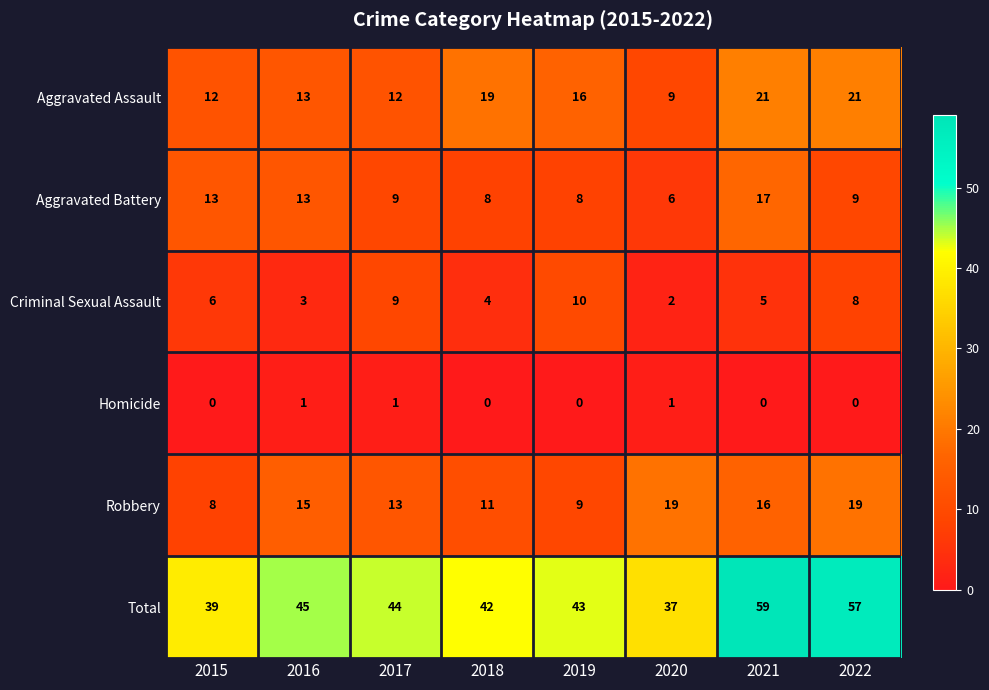

What value does the Total series have at 2017, to the nearest 5?

45